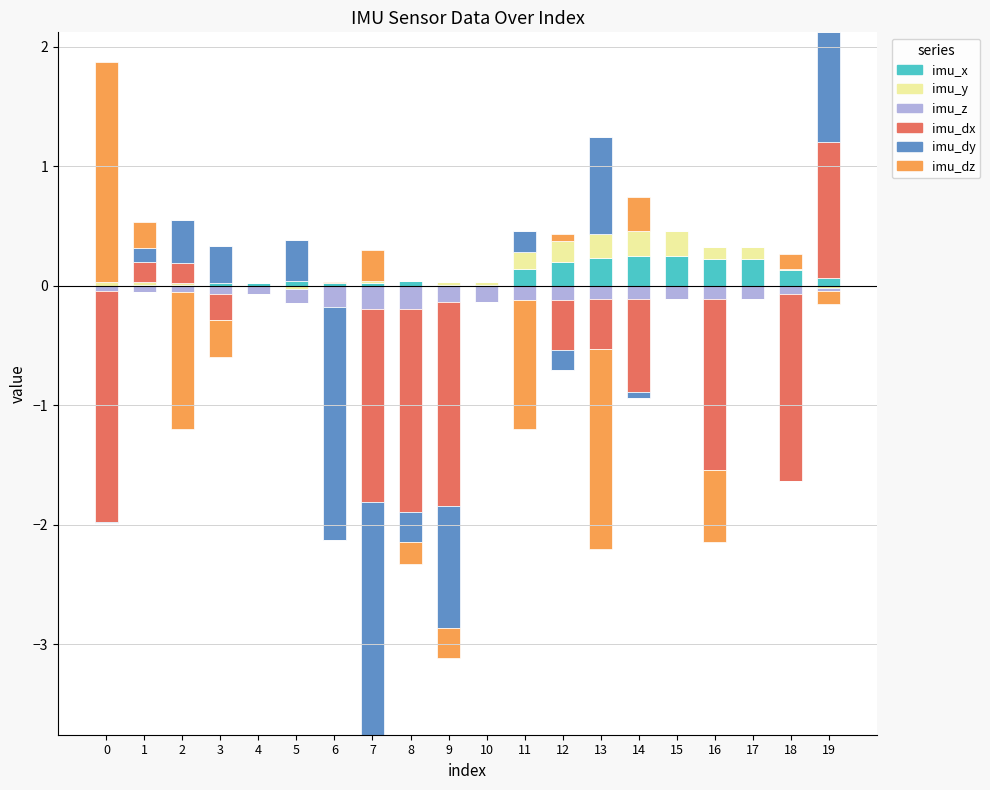

How many categories are shown in the chart?

20